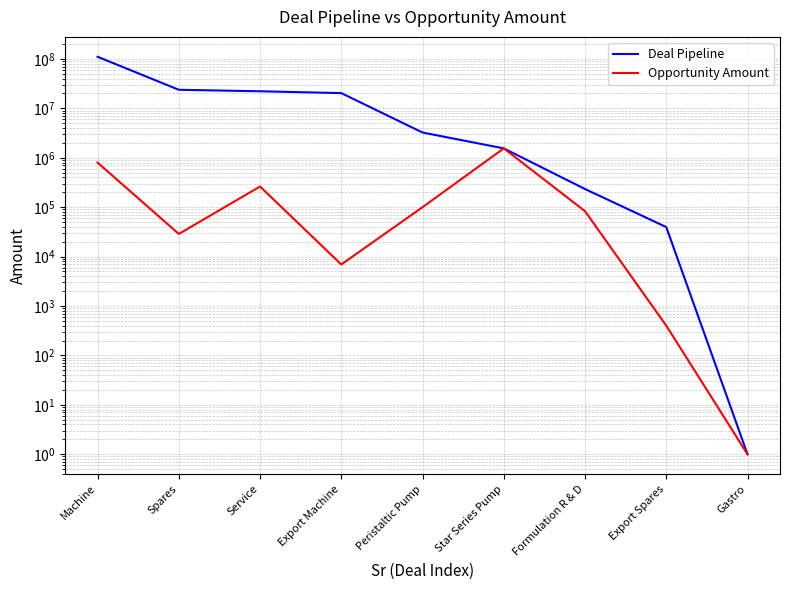

Is this an area chart (filled region under the line)?

No